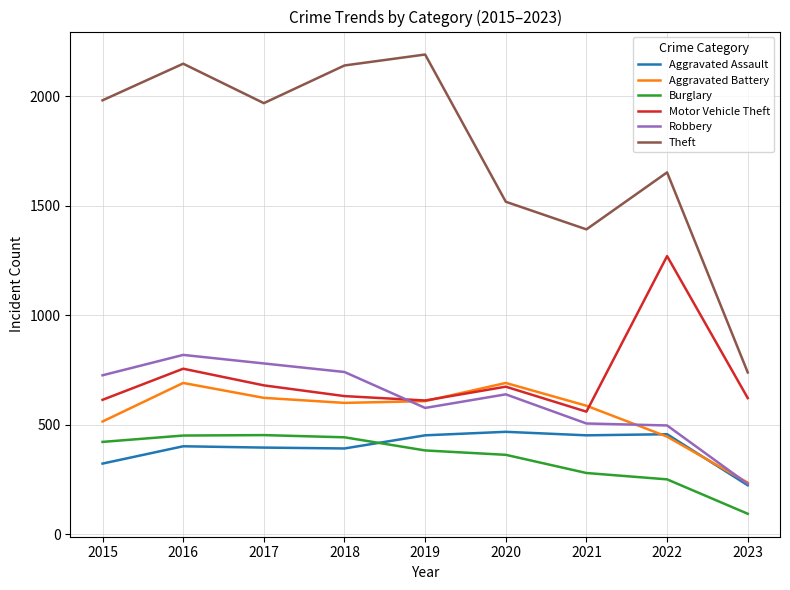

Is this an area chart (filled region under the line)?

No